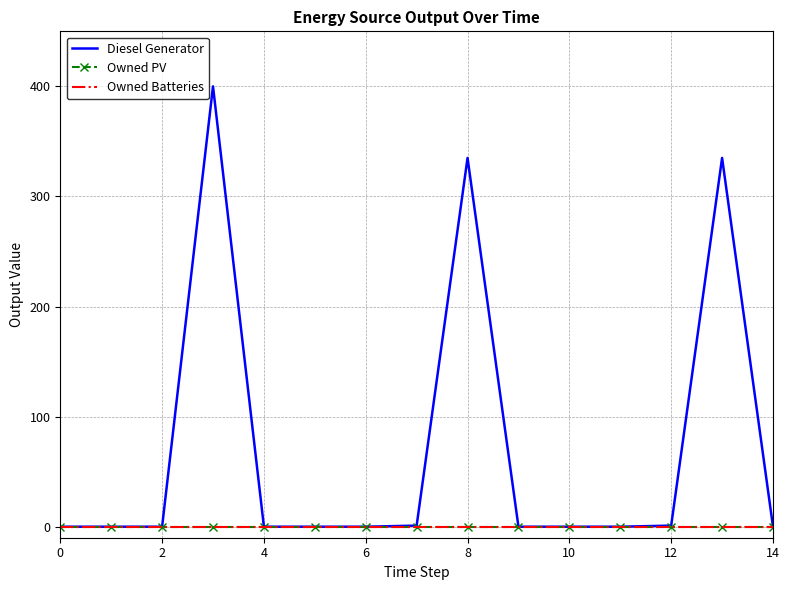

What is the average value of the Diesel Generator series?

71